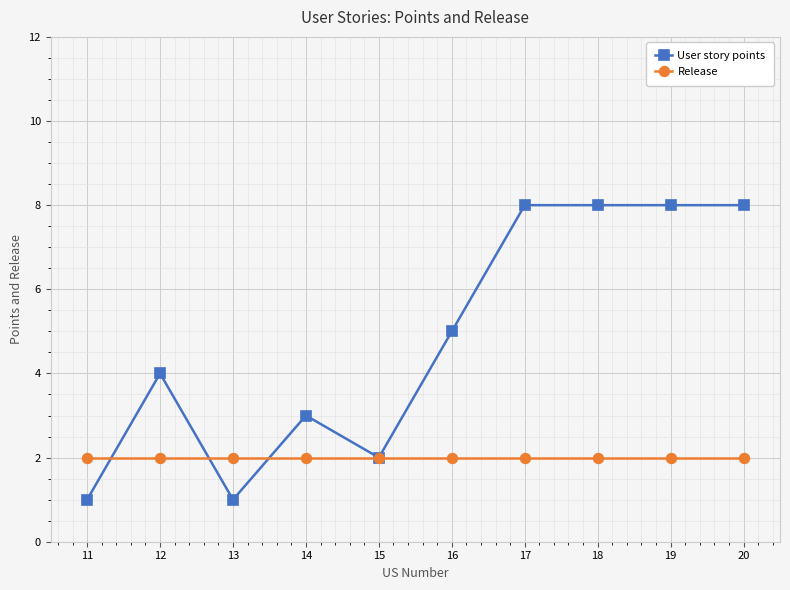

What is the value of the Release point at the 2nd from the left?

2